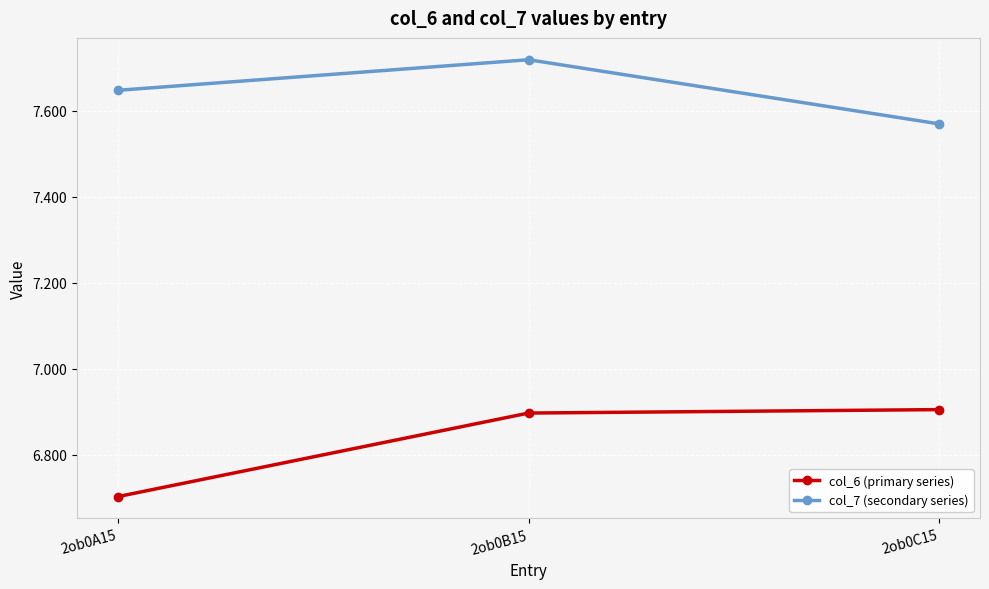

What position from the right is 2ob0A15?

3